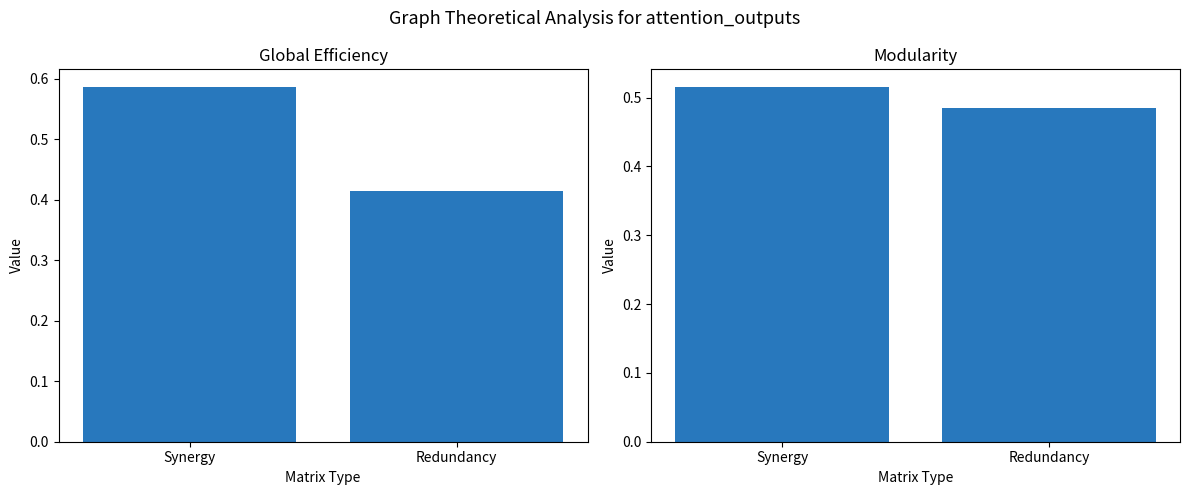

What is the average value of the Global Efficiency series?

0.5